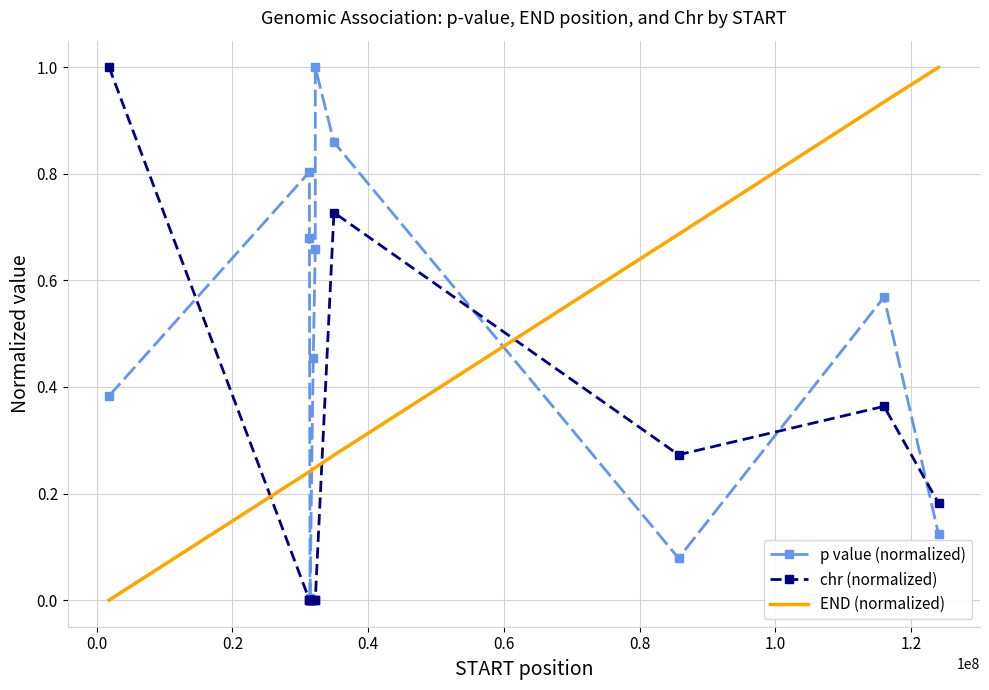

What is the highest value of the p value (normalized) series?

1.0